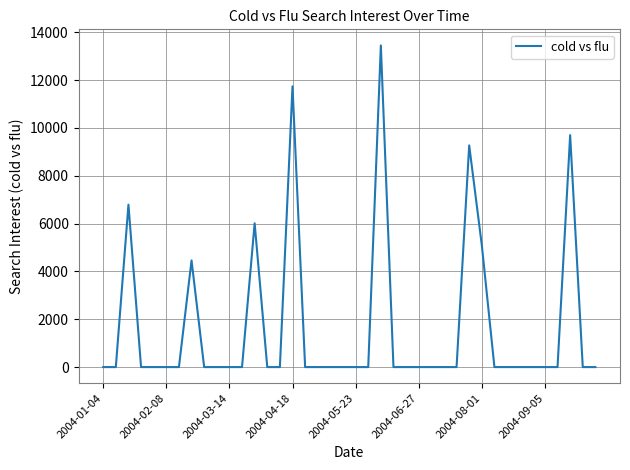

What is the difference between the maximum and minimum values?

13450.9